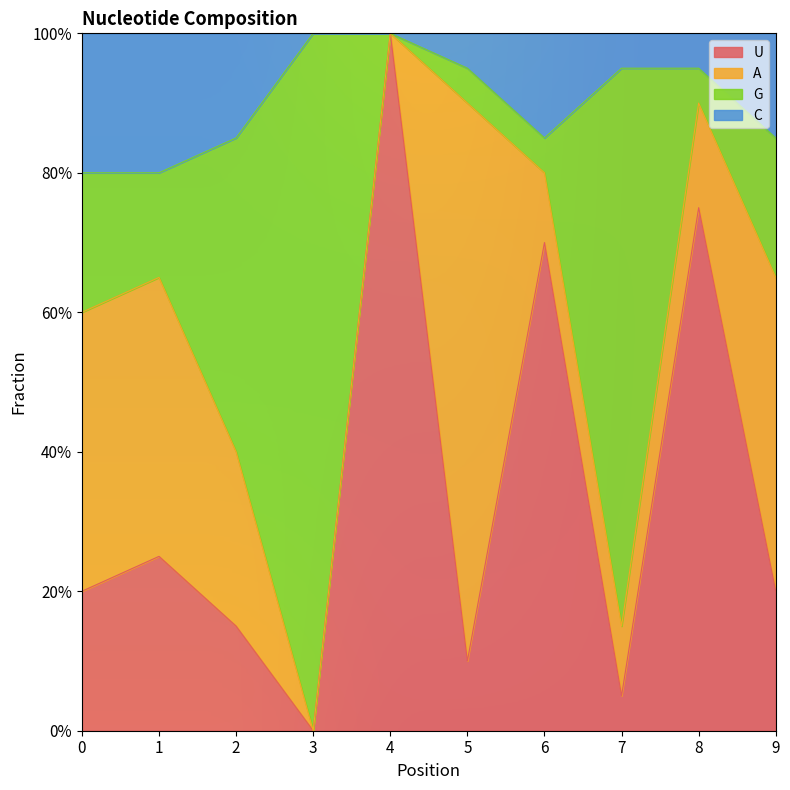

Does the chart display data point markers on the line(s)?

No